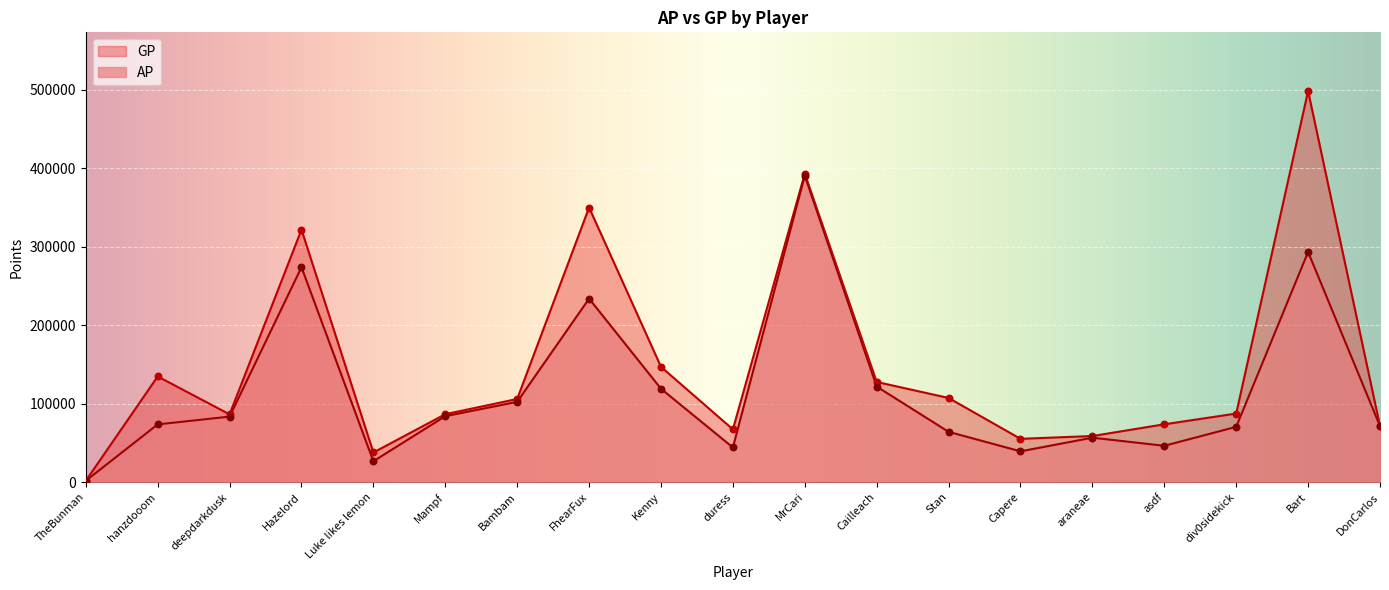

What are all the series names shown in the legend?

GP, AP